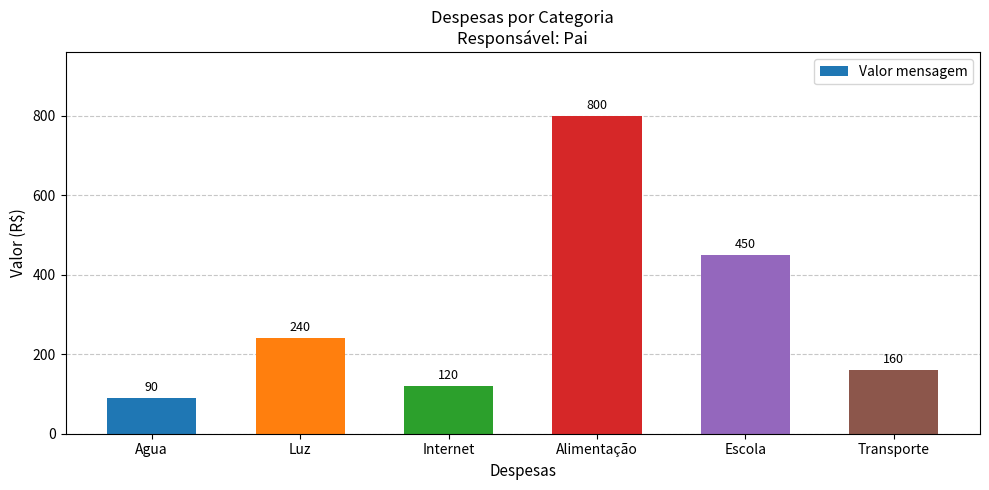

Where is the data nearest to the value 445?

Escola